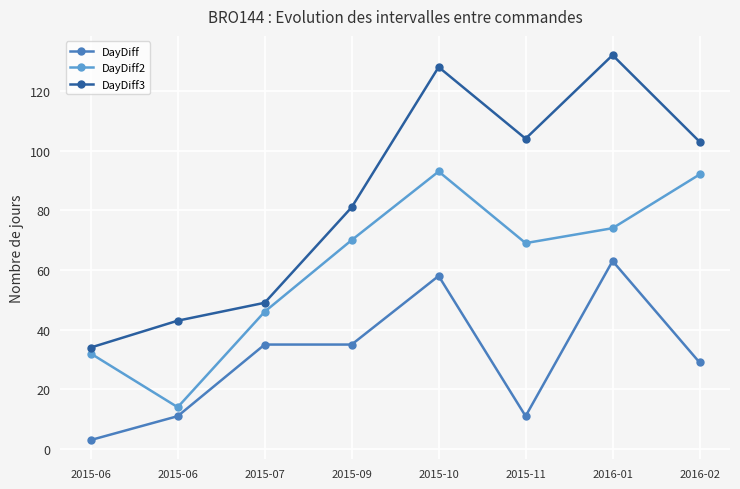

True or false: DayDiff3 and DayDiff intersect in this chart.

False